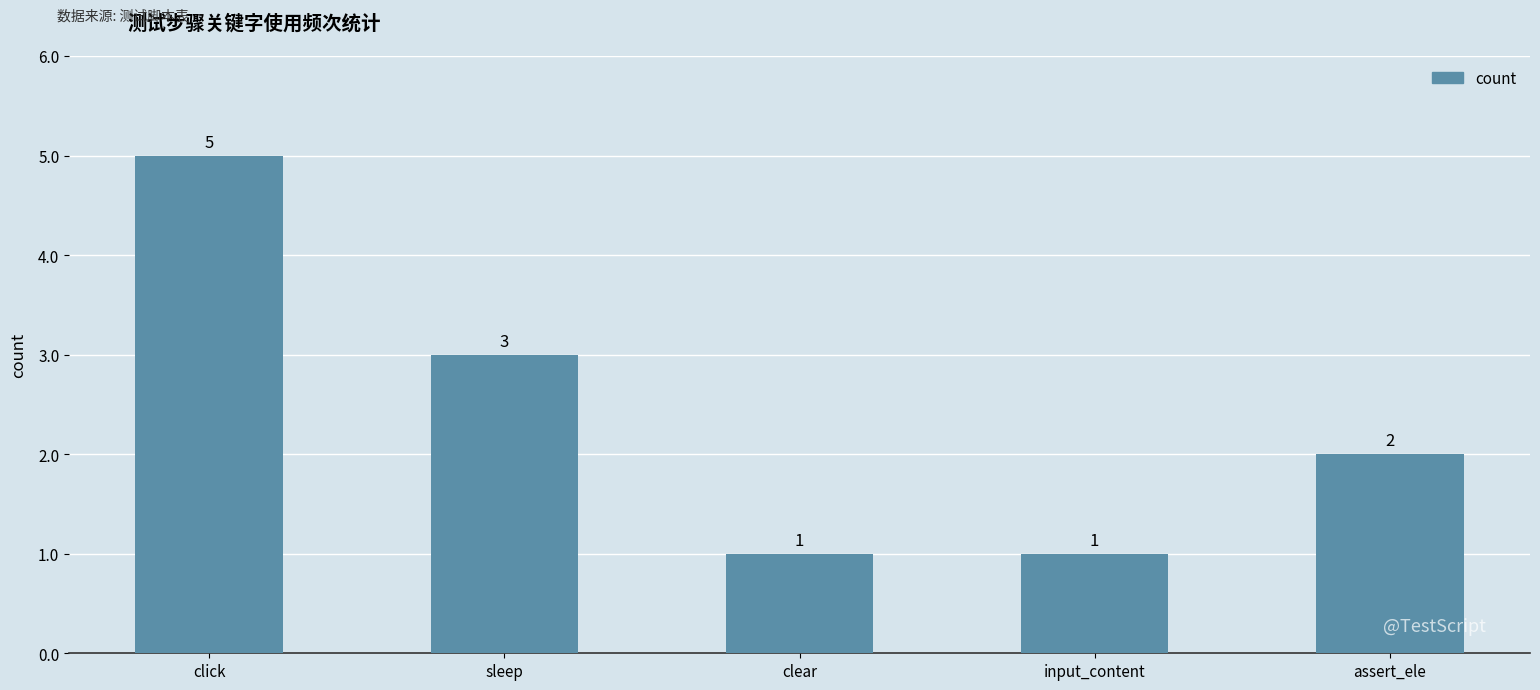

What is the ratio of the value at input_content to the value at assert_ele?

0.5